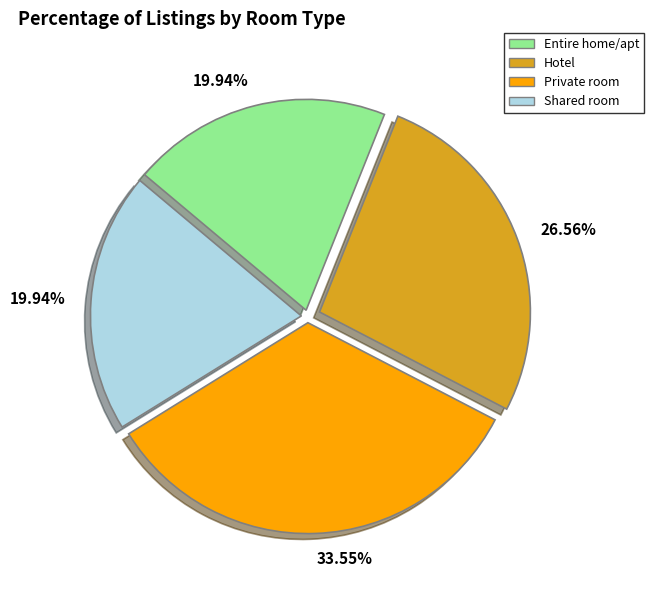

Is there any slice that represents more than half of the pie?

No